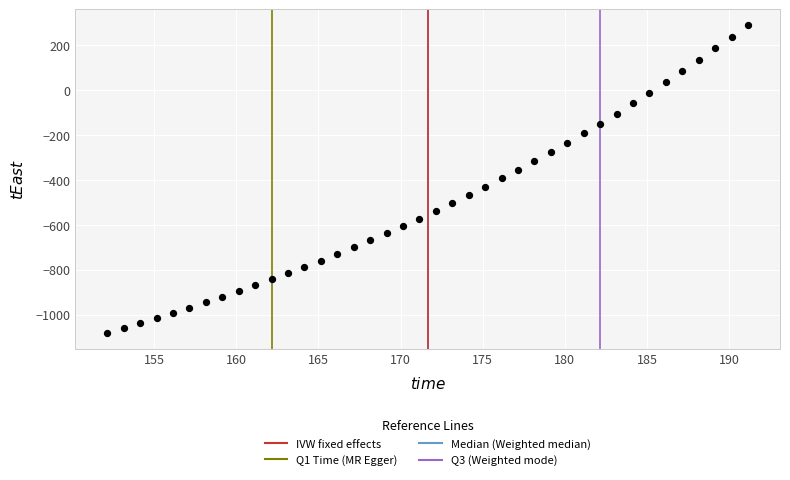

What is the range of X values (max minus min)?

39.0